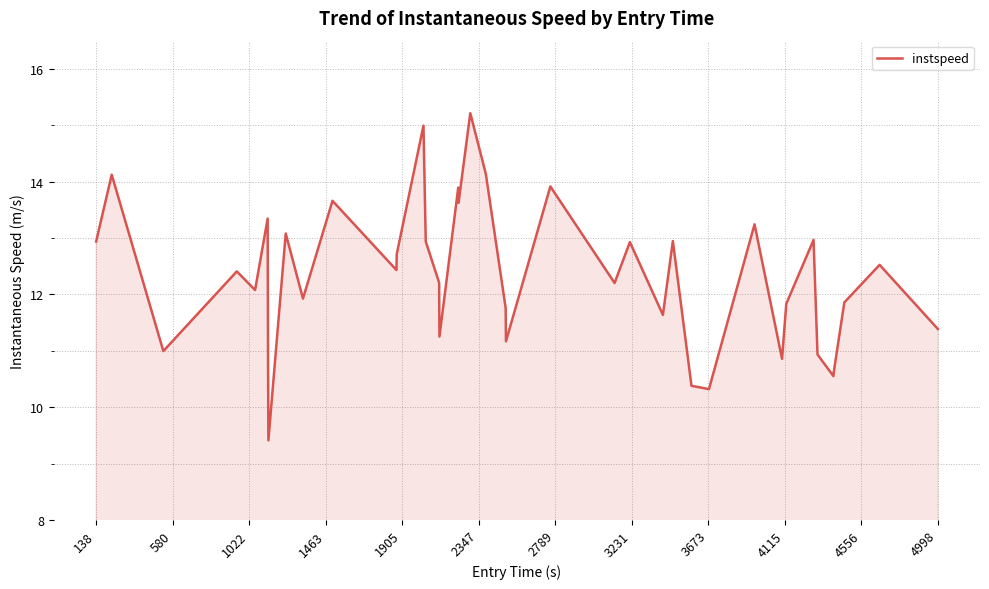

What is the maximum value shown in the chart?

15.2